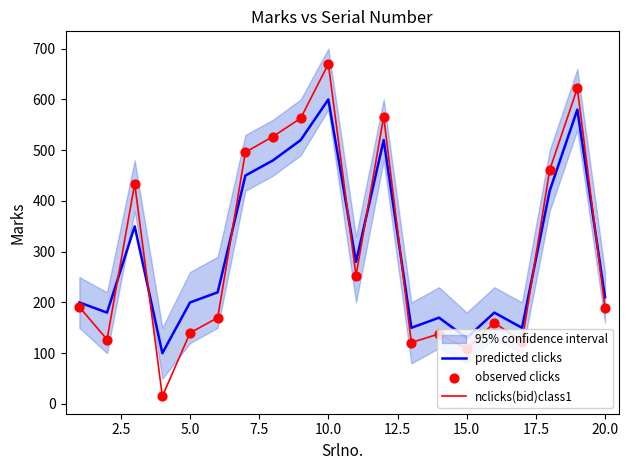

What is the minimum value for predicted clicks?

100